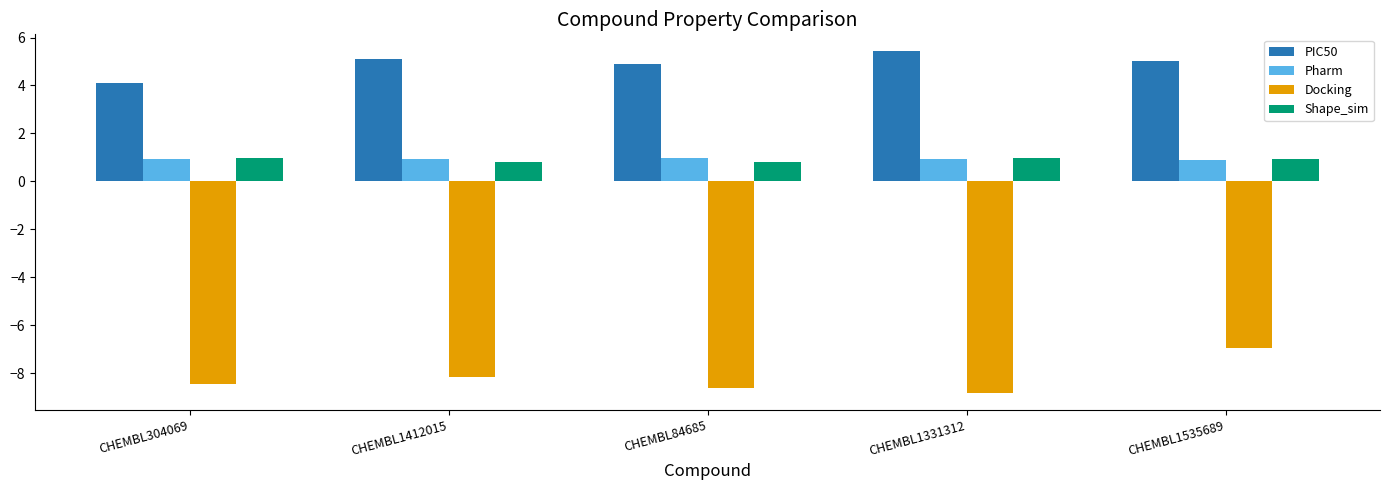

The Pharm series shows 1.5 at CHEMBL304069. True or false?

False